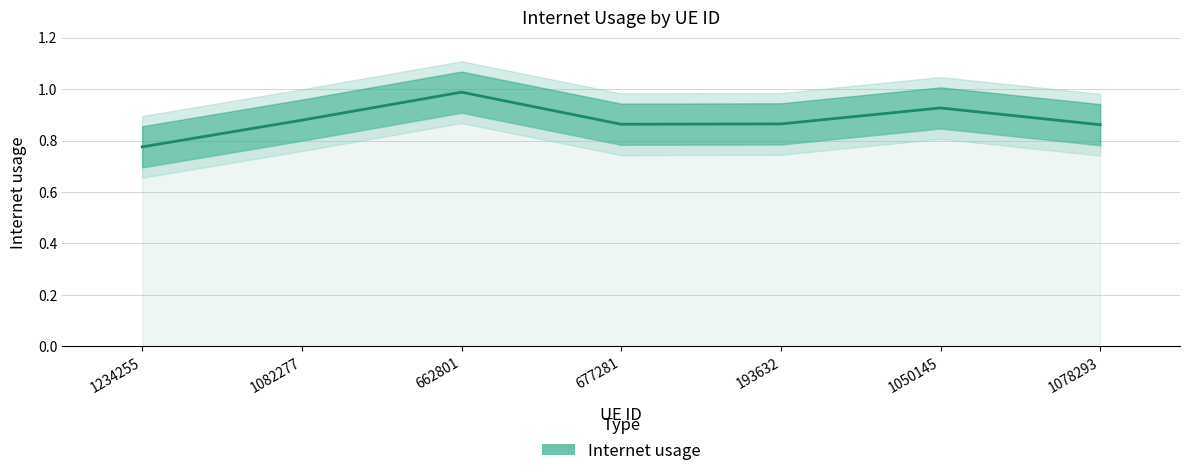

Count the number of categories in the chart.

7